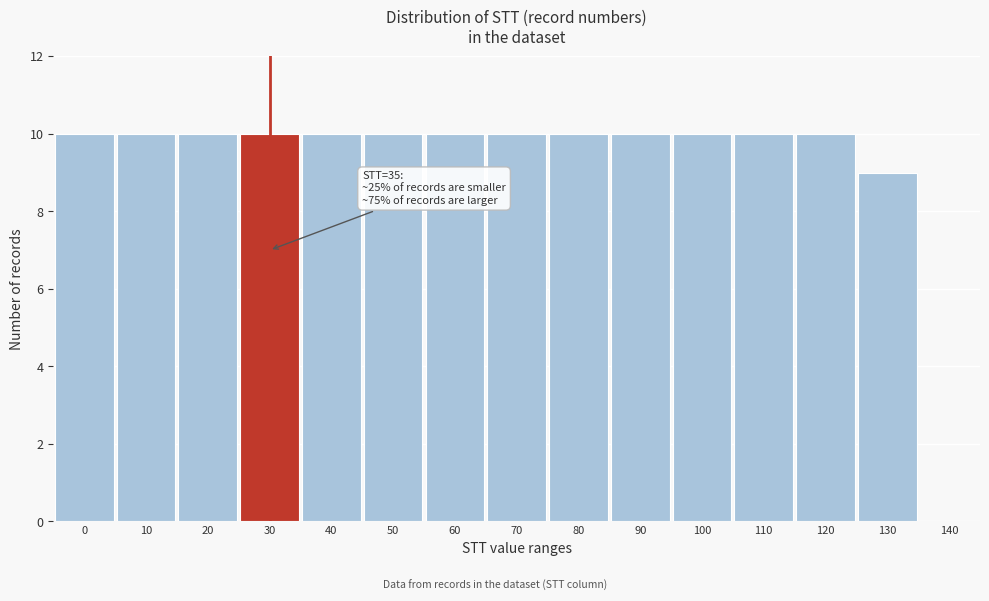

Reading left to right, transcribe all the data shown in this chart.

0=10	10=10	20=10	30=10	40=10	50=10	60=10	70=10	80=10	90=10	100=10	110=10	120=10	130=9	140=0